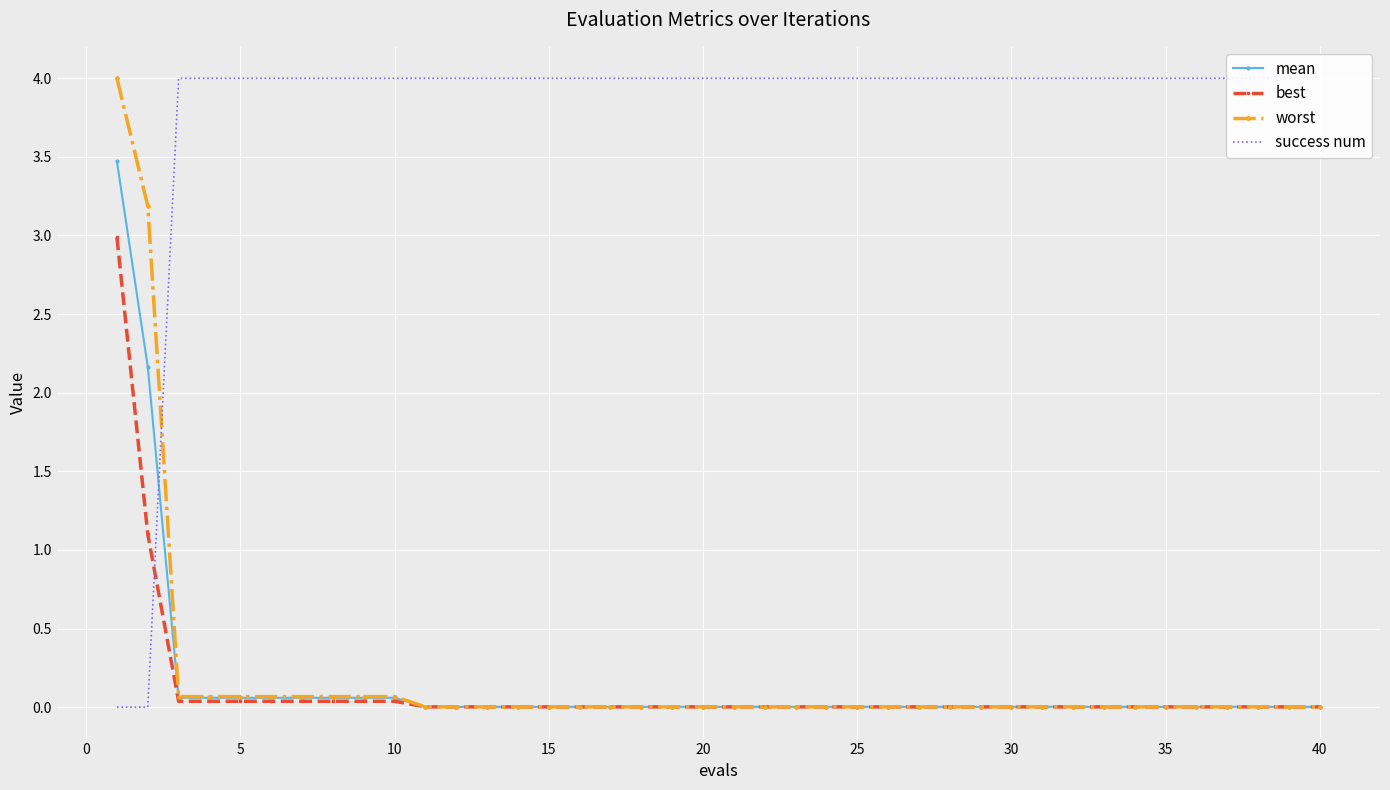

Is the value of mean at 23 greater than the value of worst at 35?

No